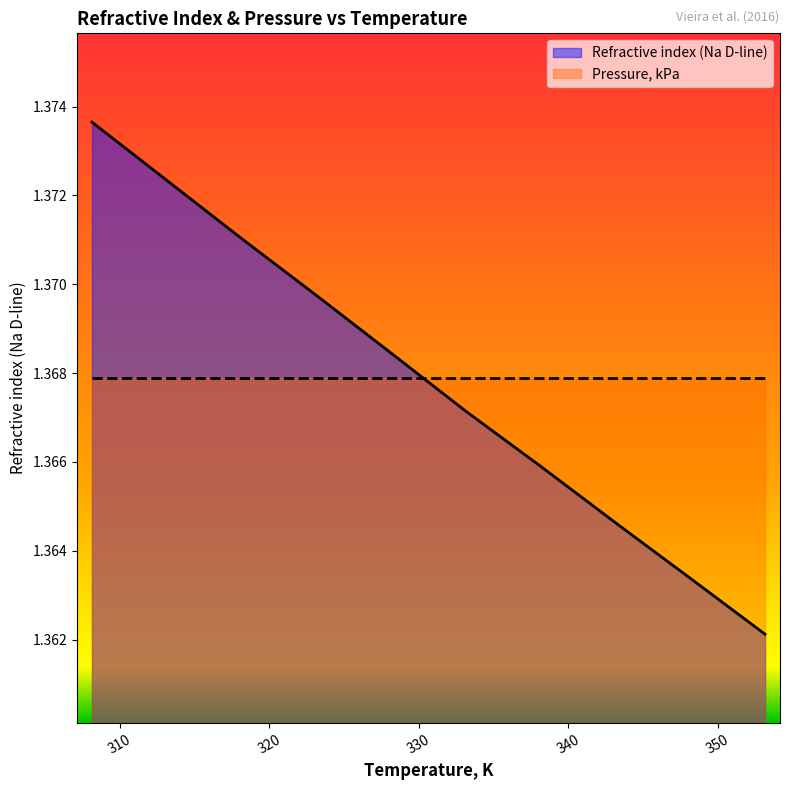

How many lines are shown in the chart?

2